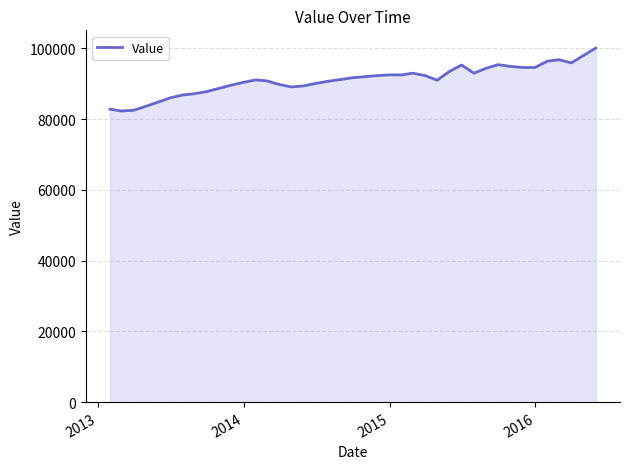

What is the maximum value shown in the chart?

100100